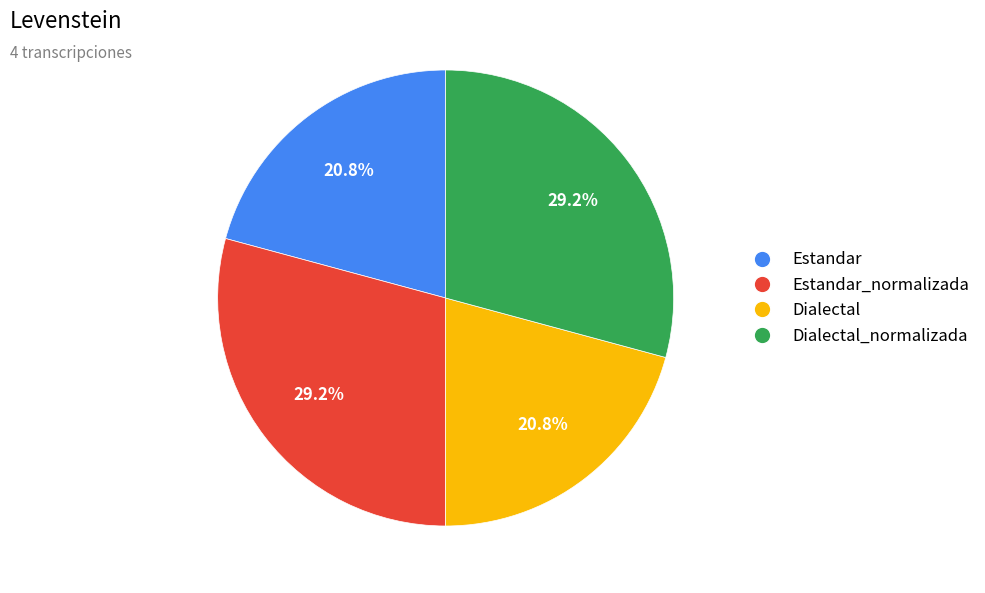

Is there any slice that represents more than half of the pie?

No